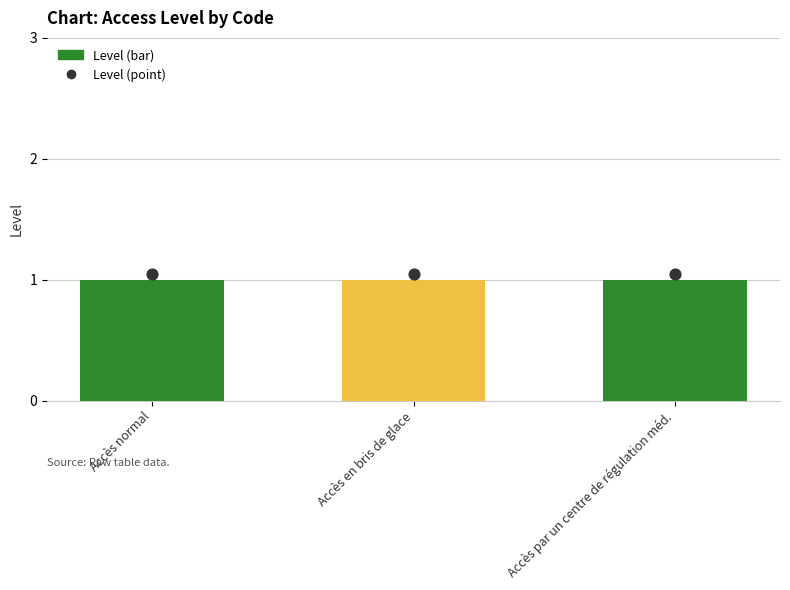

What is the total value across all series at Accès par un centre de régulation méd.?

2.0